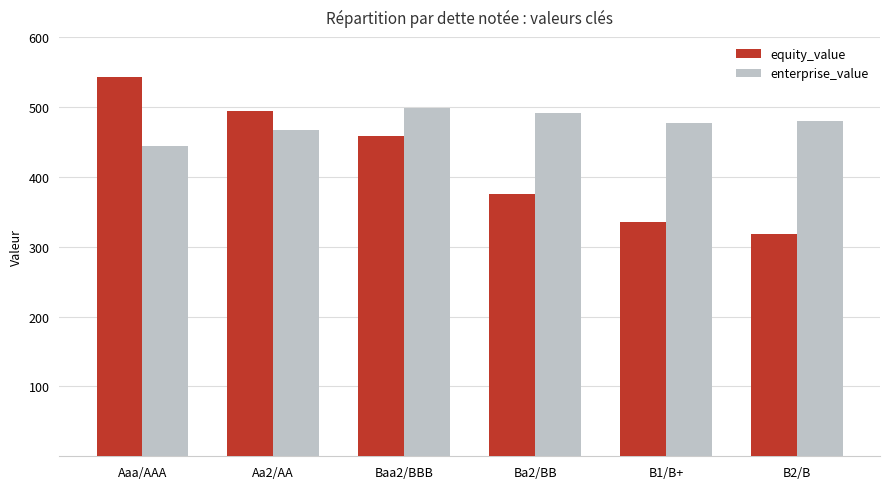

True or false: equity_value has a value of 318.1 at B2/B.

True